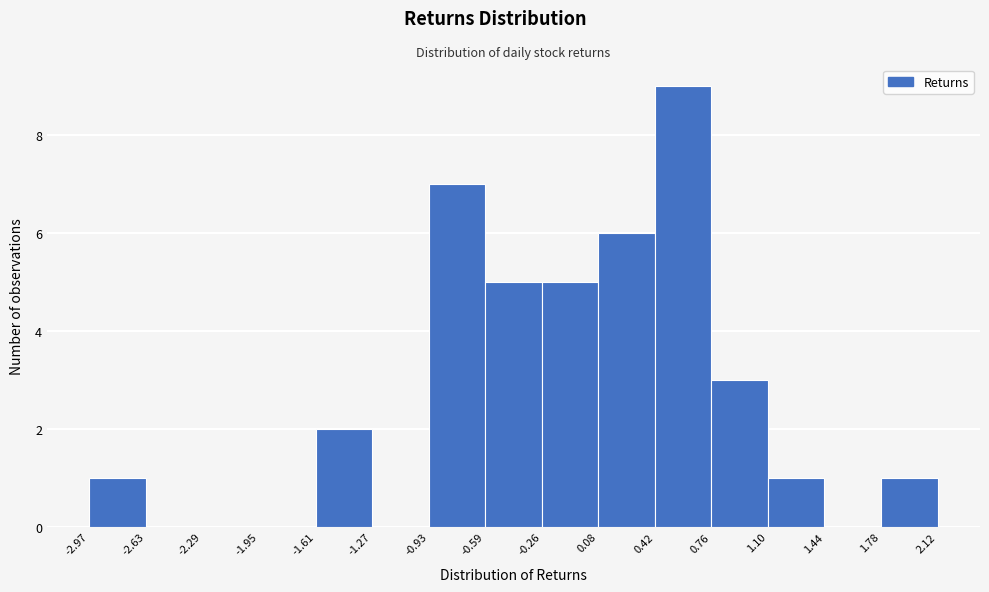

Reading left to right, list every bar in this chart as the range it spans on the x-axis followed by its height. The values are not printed on the chart, so give them approximately, as read against the axis.

-2.97 to -2.63: 1
-2.63 to -2.29: 0
-2.29 to -1.95: 0
-1.95 to -1.61: 0
-1.61 to -1.27: 2
-1.27 to -0.93: 0
-0.93 to -0.59: 7
-0.59 to -0.26: 5
-0.26 to 0.08: 5
0.08 to 0.42: 6
0.42 to 0.76: 9
0.76 to 1.10: 3
1.10 to 1.44: 1
1.44 to 1.78: 0
1.78 to 2.12: 1